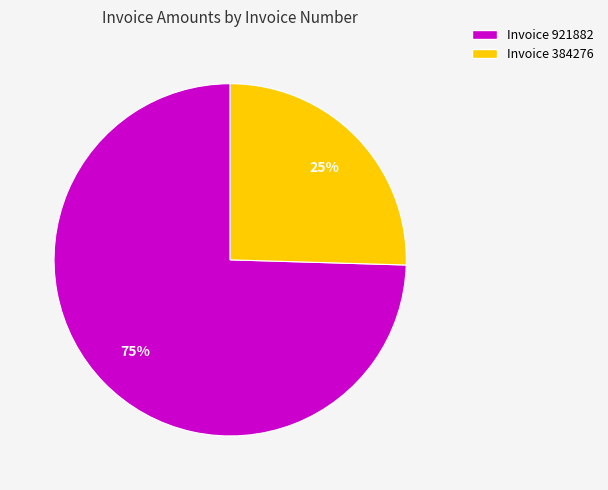

Count the number of slices in the pie.

2